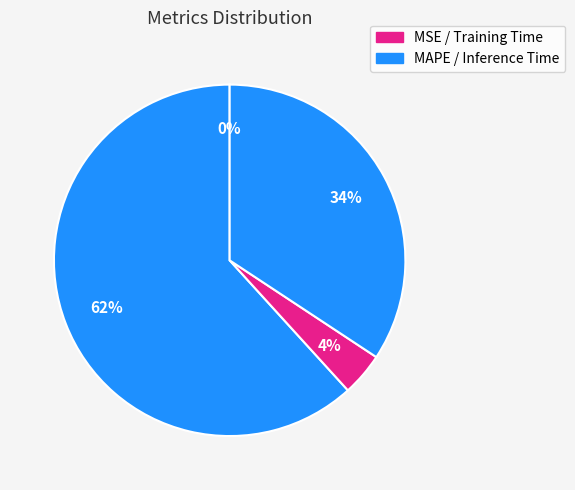

Rank the categories by value from lowest to highest.

MSE, Training Time, Inference Time, MAPE